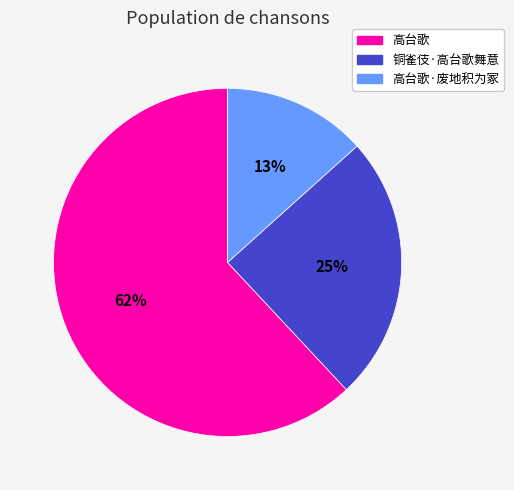

To the nearest percent, what is the average slice percentage?

33%